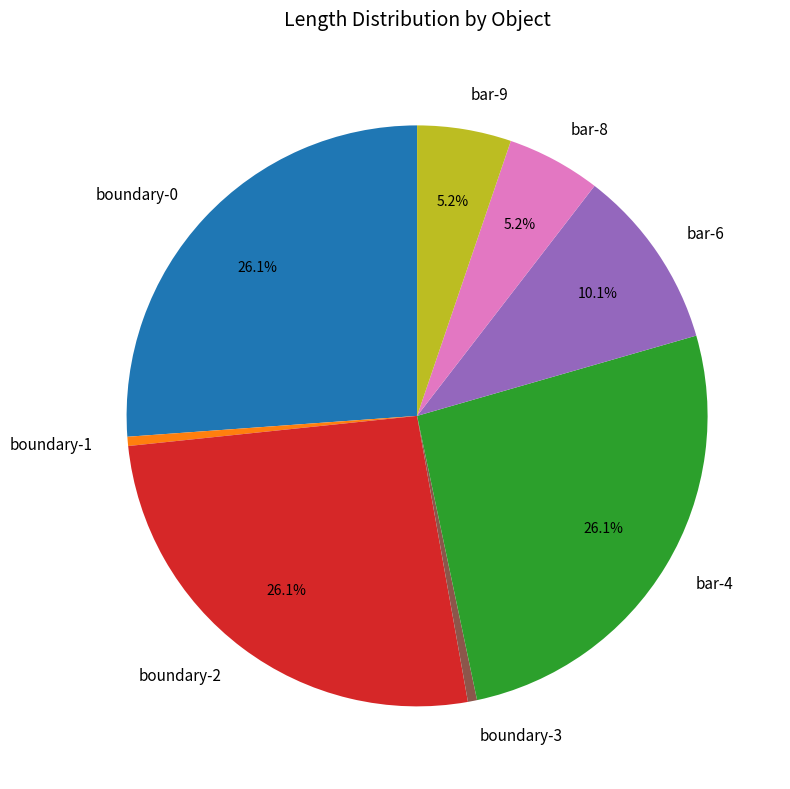

What percentage is the boundary-1 slice, to the nearest percent?

1%